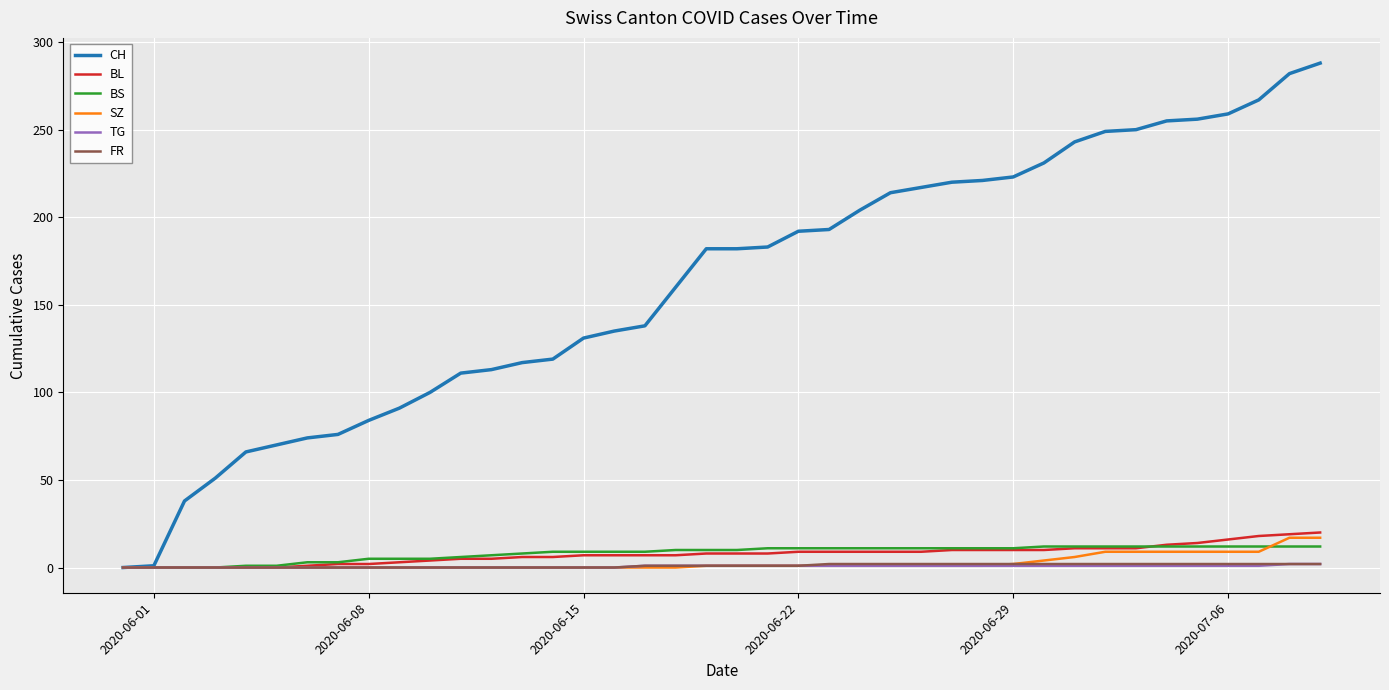

Which series has the largest total across all categories?

CH